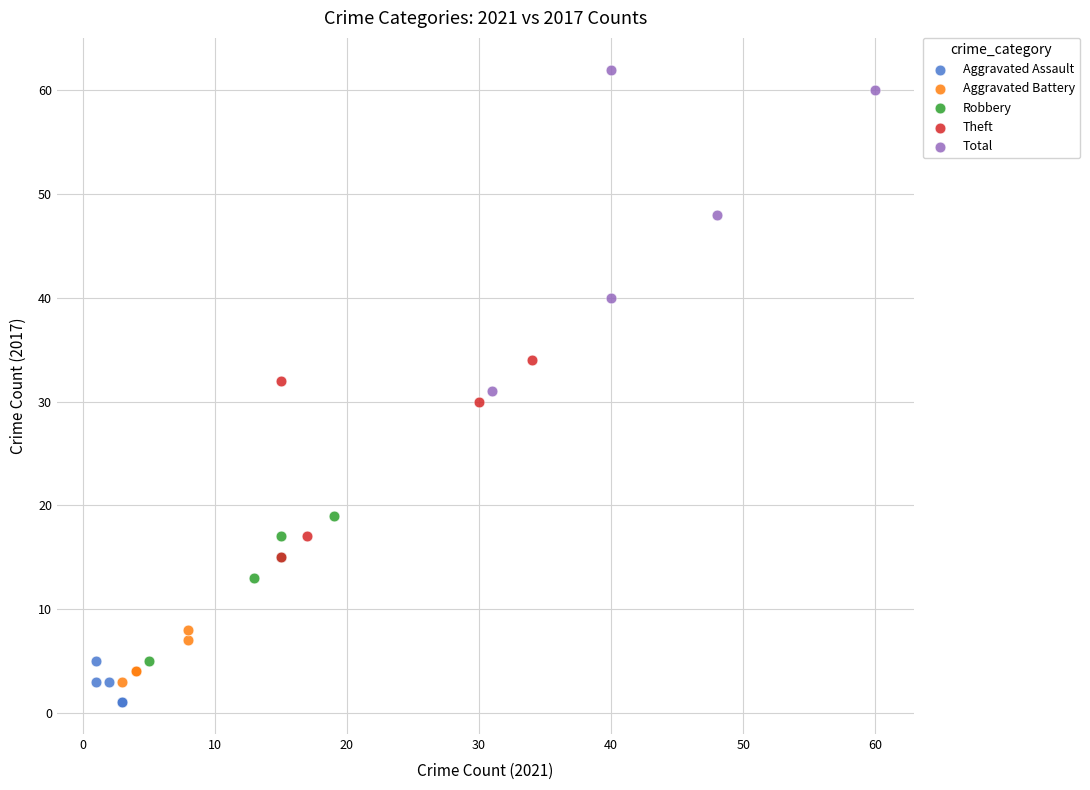

Which series has the largest Y range (max minus min)?

Total